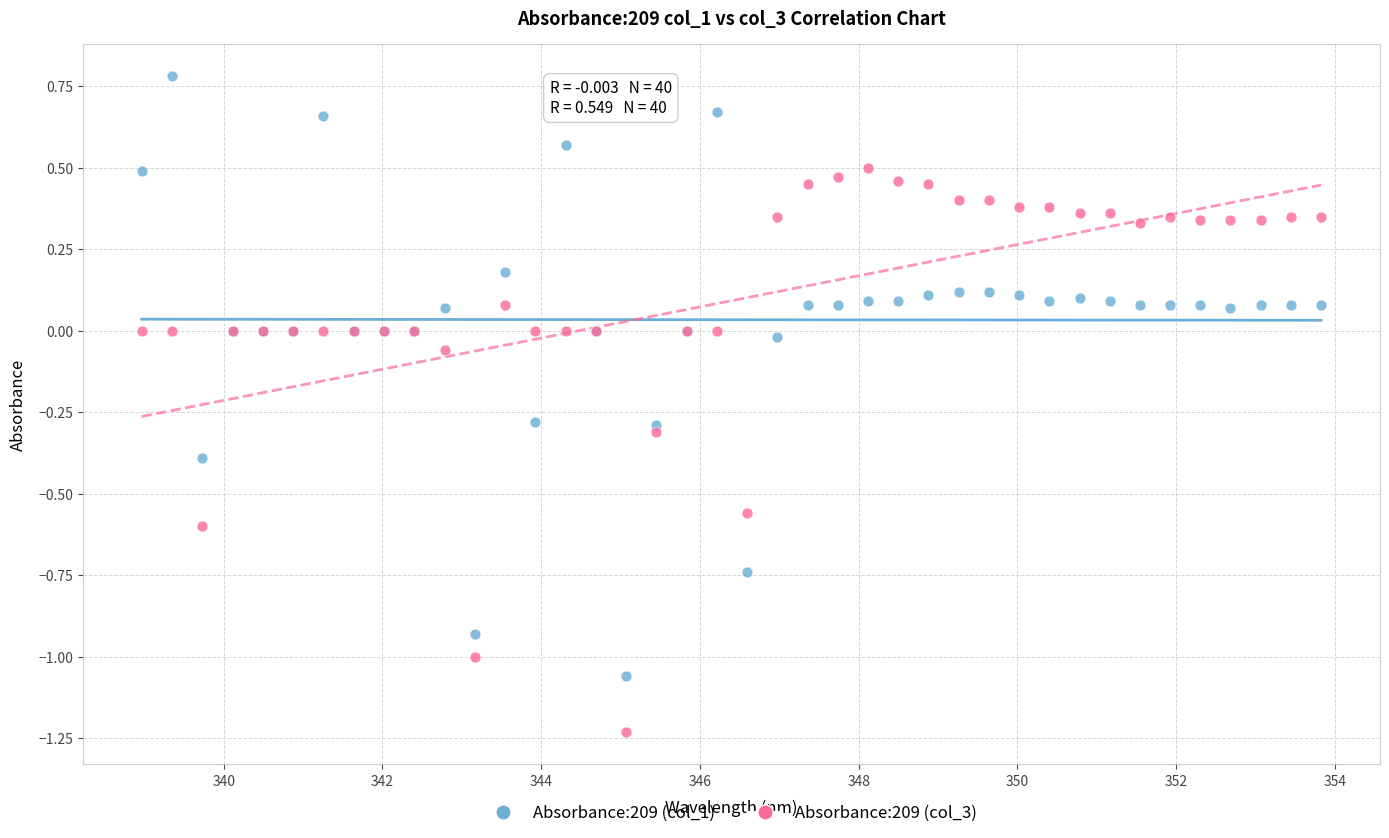

Which series contains the highest Y value?

Absorbance:209 (col_1)